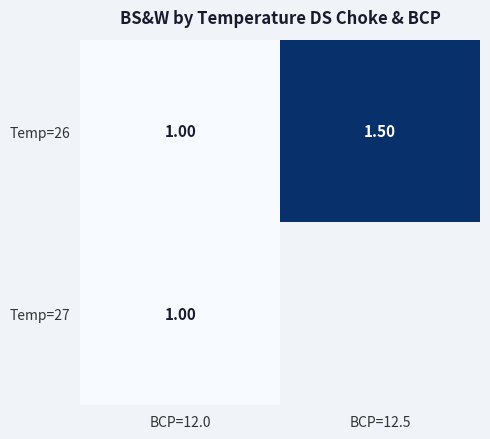

What is the sum of the Temp=26 values at BCP=12.0 and BCP=12.5?

2.5